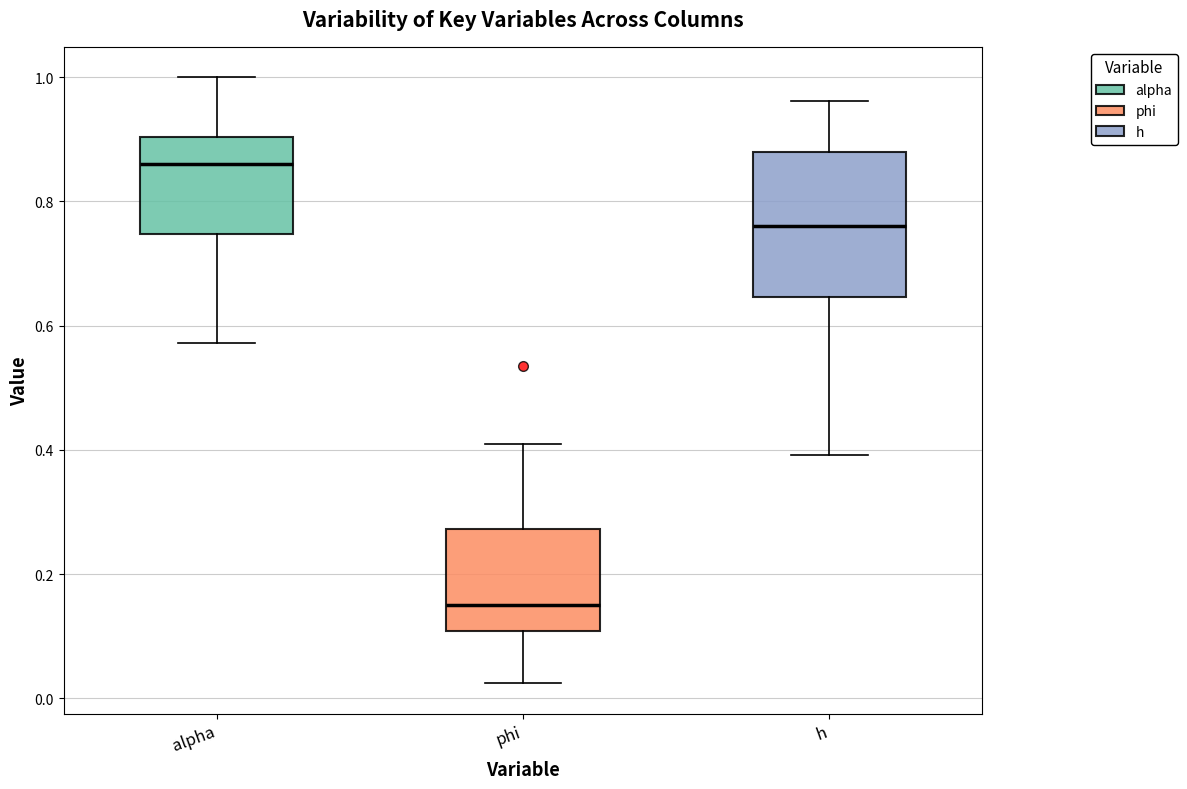

Which box is the tallest, from its lower edge to its upper edge?

h